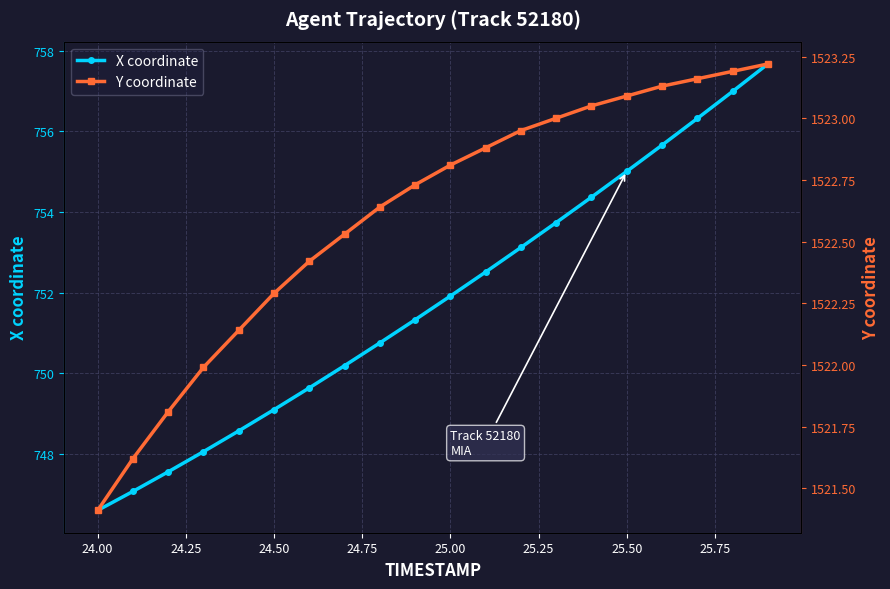

True or false: X coordinate has more than 2 points higher than both neighbors.

False